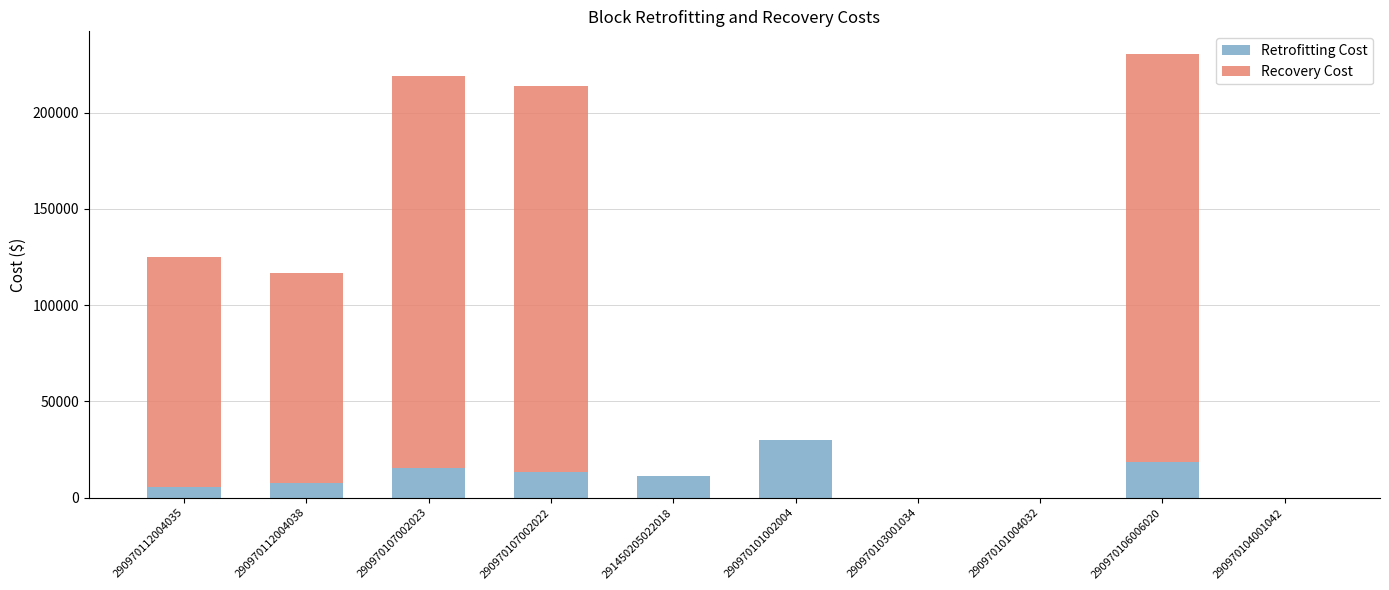

The value of Retrofitting Cost at 290970101004032 is 0. True or false?

True